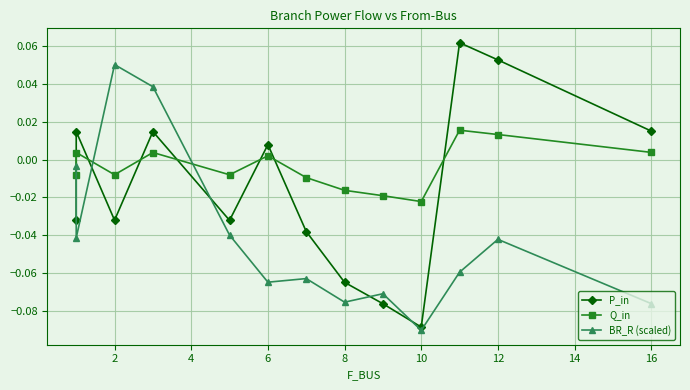

Reading left to right, transcribe all the data shown in this chart.

P_in: -0.0	0.0	-0.0	0.0	-0.0	0.0	-0.0	-0.1	-0.1	-0.1	0.1	0.1	0.0
Q_in: -0.0	0.0	-0.0	0.0	-0.0	0.0	-0.0	-0.0	-0.0	-0.0	0.0	0.0	0.0
BR_R (scaled): -0.0	-0.0	0.1	0.0	-0.0	-0.1	-0.1	-0.1	-0.1	-0.1	-0.1	-0.0	-0.1